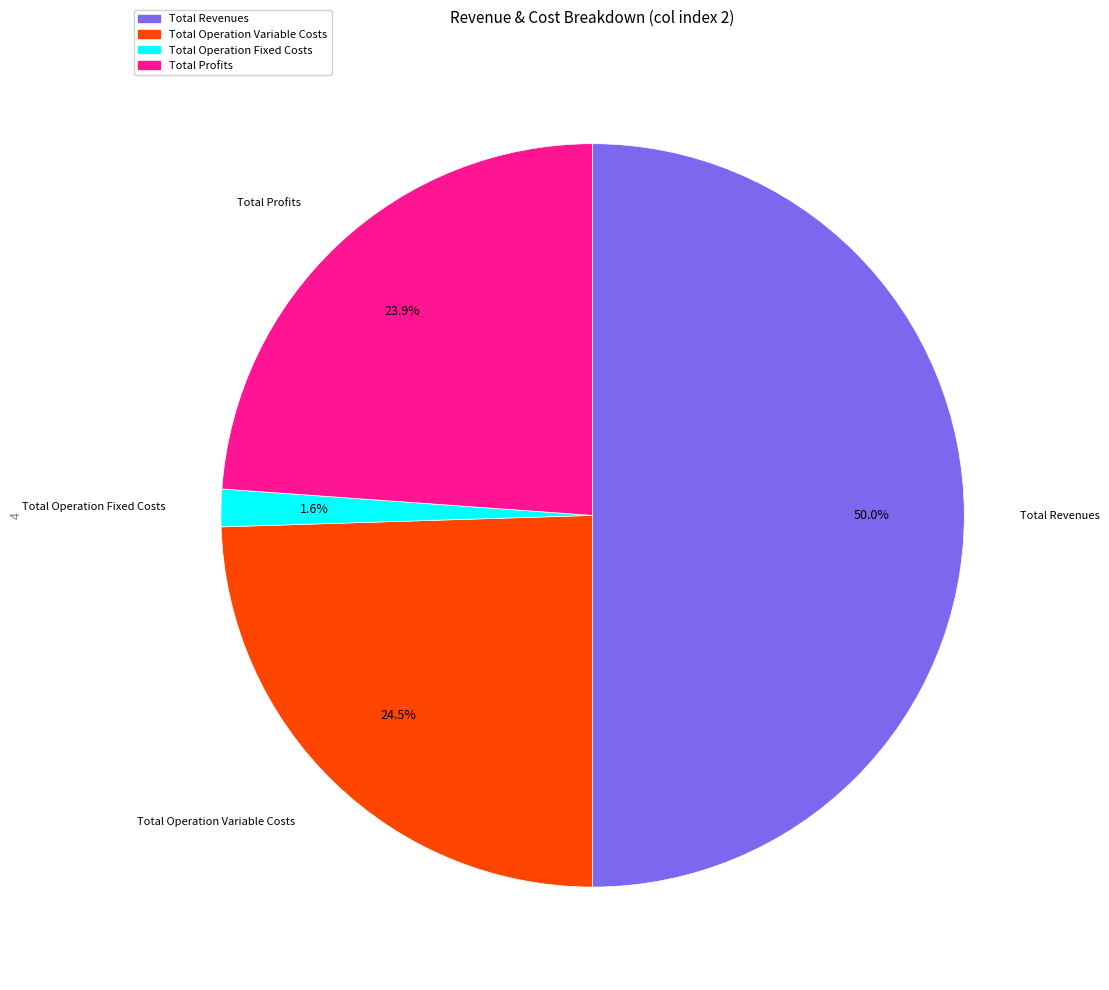

Which category has the biggest portion of the pie?

Total Revenues